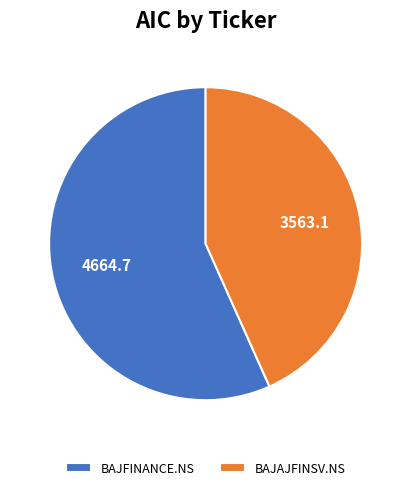

True or false: BAJAJFINSV.NS accounts for 53% of the total.

False